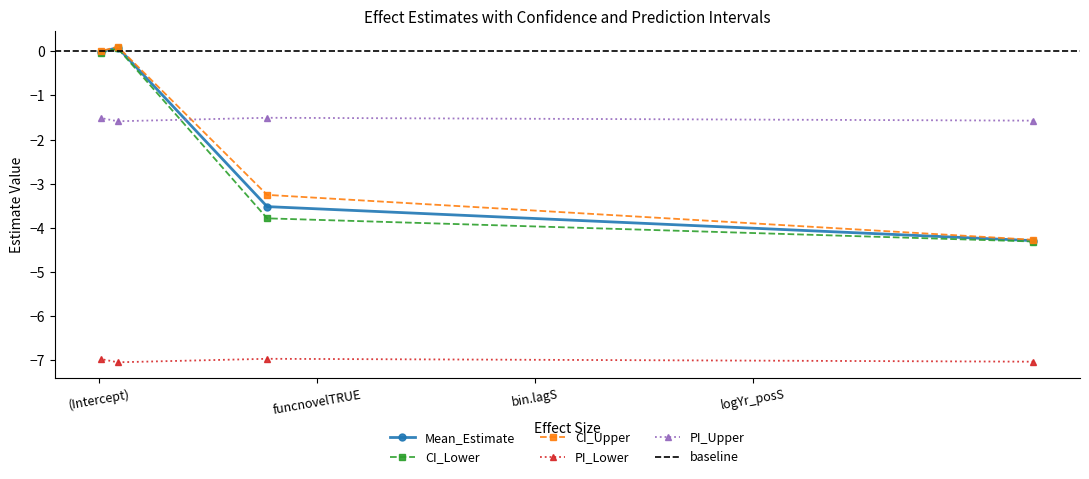

What is the lowest value of the CI_Upper series?

-4.3